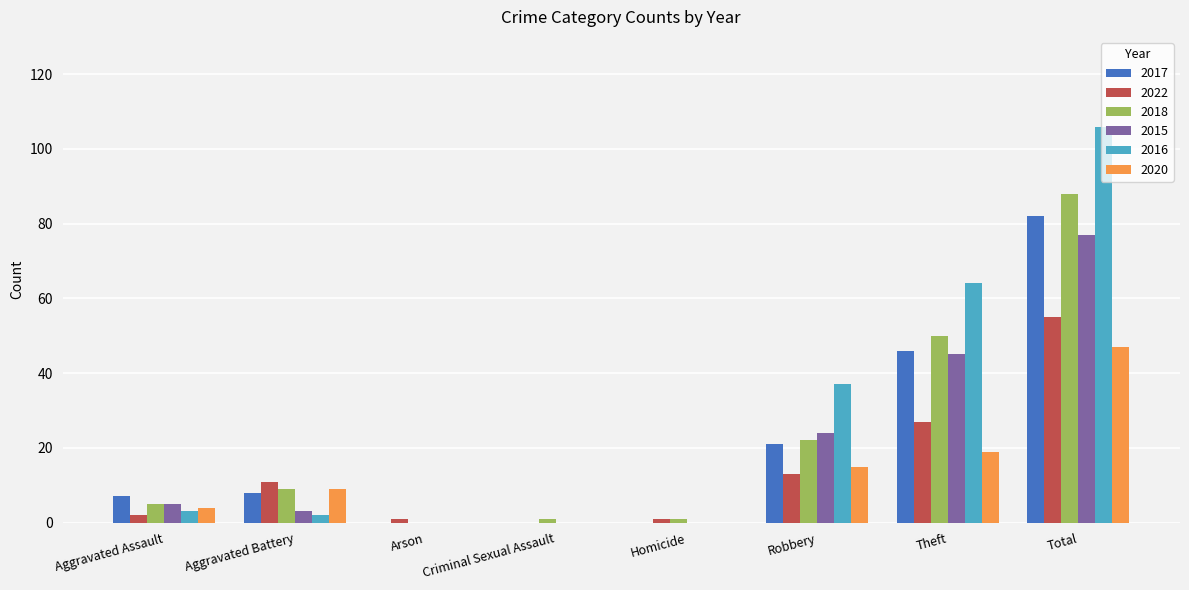

At which category is the sum across all series the highest?

Total